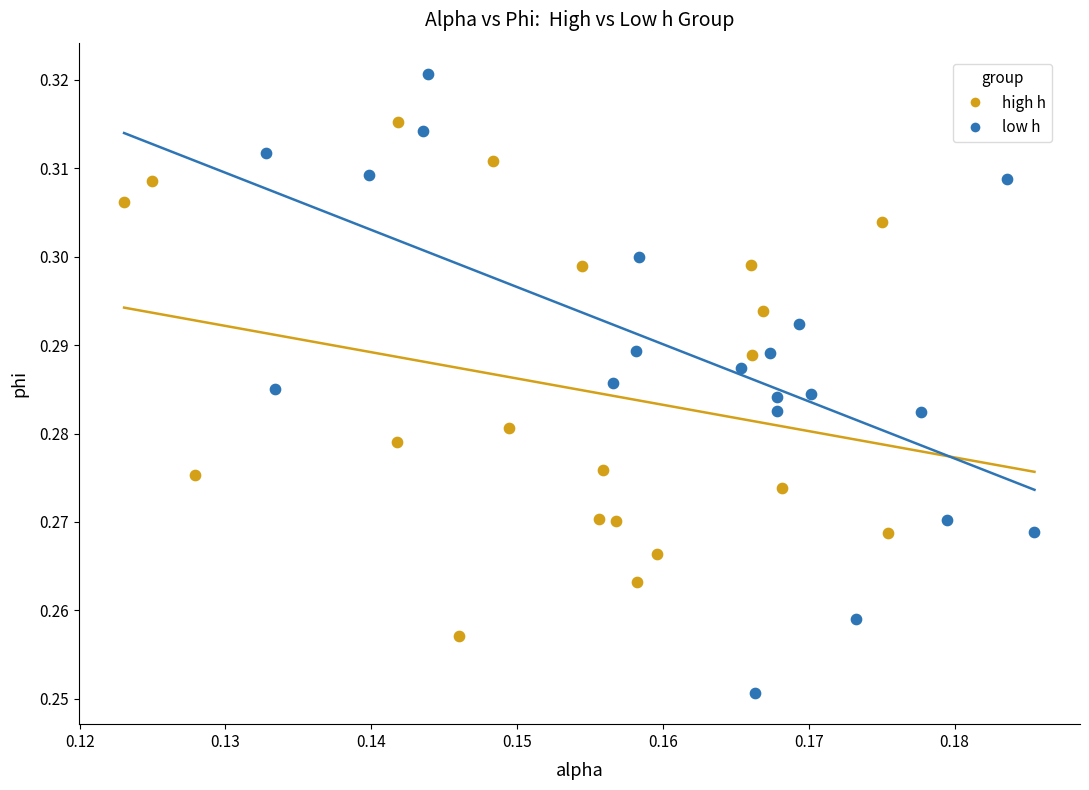

Which series has the largest Y range (max minus min)?

low h